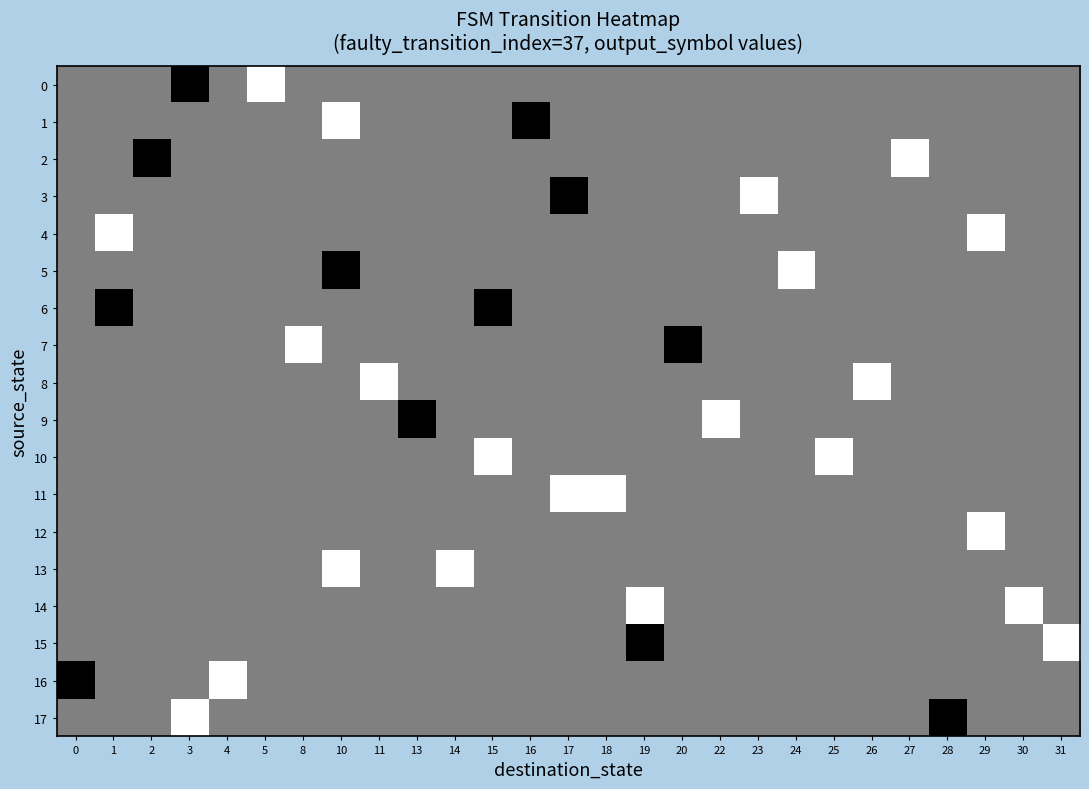

Reading left to right, transcribe all the data shown in this chart.

0: 0=0.5	1=0.5	2=0.5	3=0.0	4=0.5	5=1.0	8=0.5	10=0.5	11=0.5	13=0.5	14=0.5	15=0.5	16=0.5	17=0.5	18=0.5	19=0.5	20=0.5	22=0.5	23=0.5	24=0.5	25=0.5	26=0.5	27=0.5	28=0.5	29=0.5	30=0.5	31=0.5
1: 0=0.5	1=0.5	2=0.5	3=0.5	4=0.5	5=0.5	8=0.5	10=1.0	11=0.5	13=0.5	14=0.5	15=0.5	16=0.0	17=0.5	18=0.5	19=0.5	20=0.5	22=0.5	23=0.5	24=0.5	25=0.5	26=0.5	27=0.5	28=0.5	29=0.5	30=0.5	31=0.5
2: 0=0.5	1=0.5	2=0.0	3=0.5	4=0.5	5=0.5	8=0.5	10=0.5	11=0.5	13=0.5	14=0.5	15=0.5	16=0.5	17=0.5	18=0.5	19=0.5	20=0.5	22=0.5	23=0.5	24=0.5	25=0.5	26=0.5	27=1.0	28=0.5	29=0.5	30=0.5	31=0.5
3: 0=0.5	1=0.5	2=0.5	3=0.5	4=0.5	5=0.5	8=0.5	10=0.5	11=0.5	13=0.5	14=0.5	15=0.5	16=0.5	17=0.0	18=0.5	19=0.5	20=0.5	22=0.5	23=1.0	24=0.5	25=0.5	26=0.5	27=0.5	28=0.5	29=0.5	30=0.5	31=0.5
4: 0=0.5	1=1.0	2=0.5	3=0.5	4=0.5	5=0.5	8=0.5	10=0.5	11=0.5	13=0.5	14=0.5	15=0.5	16=0.5	17=0.5	18=0.5	19=0.5	20=0.5	22=0.5	23=0.5	24=0.5	25=0.5	26=0.5	27=0.5	28=0.5	29=1.0	30=0.5	31=0.5
5: 0=0.5	1=0.5	2=0.5	3=0.5	4=0.5	5=0.5	8=0.5	10=0.0	11=0.5	13=0.5	14=0.5	15=0.5	16=0.5	17=0.5	18=0.5	19=0.5	20=0.5	22=0.5	23=0.5	24=1.0	25=0.5	26=0.5	27=0.5	28=0.5	29=0.5	30=0.5	31=0.5
6: 0=0.5	1=0.0	2=0.5	3=0.5	4=0.5	5=0.5	8=0.5	10=0.5	11=0.5	13=0.5	14=0.5	15=0.0	16=0.5	17=0.5	18=0.5	19=0.5	20=0.5	22=0.5	23=0.5	24=0.5	25=0.5	26=0.5	27=0.5	28=0.5	29=0.5	30=0.5	31=0.5
7: 0=0.5	1=0.5	2=0.5	3=0.5	4=0.5	5=0.5	8=1.0	10=0.5	11=0.5	13=0.5	14=0.5	15=0.5	16=0.5	17=0.5	18=0.5	19=0.5	20=0.0	22=0.5	23=0.5	24=0.5	25=0.5	26=0.5	27=0.5	28=0.5	29=0.5	30=0.5	31=0.5
8: 0=0.5	1=0.5	2=0.5	3=0.5	4=0.5	5=0.5	8=0.5	10=0.5	11=1.0	13=0.5	14=0.5	15=0.5	16=0.5	17=0.5	18=0.5	19=0.5	20=0.5	22=0.5	23=0.5	24=0.5	25=0.5	26=1.0	27=0.5	28=0.5	29=0.5	30=0.5	31=0.5
9: 0=0.5	1=0.5	2=0.5	3=0.5	4=0.5	5=0.5	8=0.5	10=0.5	11=0.5	13=0.0	14=0.5	15=0.5	16=0.5	17=0.5	18=0.5	19=0.5	20=0.5	22=1.0	23=0.5	24=0.5	25=0.5	26=0.5	27=0.5	28=0.5	29=0.5	30=0.5	31=0.5
10: 0=0.5	1=0.5	2=0.5	3=0.5	4=0.5	5=0.5	8=0.5	10=0.5	11=0.5	13=0.5	14=0.5	15=1.0	16=0.5	17=0.5	18=0.5	19=0.5	20=0.5	22=0.5	23=0.5	24=0.5	25=1.0	26=0.5	27=0.5	28=0.5	29=0.5	30=0.5	31=0.5
11: 0=0.5	1=0.5	2=0.5	3=0.5	4=0.5	5=0.5	8=0.5	10=0.5	11=0.5	13=0.5	14=0.5	15=0.5	16=0.5	17=1.0	18=1.0	19=0.5	20=0.5	22=0.5	23=0.5	24=0.5	25=0.5	26=0.5	27=0.5	28=0.5	29=0.5	30=0.5	31=0.5
12: 0=0.5	1=0.5	2=0.5	3=0.5	4=0.5	5=0.5	8=0.5	10=0.5	11=0.5	13=0.5	14=0.5	15=0.5	16=0.5	17=0.5	18=0.5	19=0.5	20=0.5	22=0.5	23=0.5	24=0.5	25=0.5	26=0.5	27=0.5	28=0.5	29=1.0	30=0.5	31=0.5
13: 0=0.5	1=0.5	2=0.5	3=0.5	4=0.5	5=0.5	8=0.5	10=1.0	11=0.5	13=0.5	14=1.0	15=0.5	16=0.5	17=0.5	18=0.5	19=0.5	20=0.5	22=0.5	23=0.5	24=0.5	25=0.5	26=0.5	27=0.5	28=0.5	29=0.5	30=0.5	31=0.5
14: 0=0.5	1=0.5	2=0.5	3=0.5	4=0.5	5=0.5	8=0.5	10=0.5	11=0.5	13=0.5	14=0.5	15=0.5	16=0.5	17=0.5	18=0.5	19=1.0	20=0.5	22=0.5	23=0.5	24=0.5	25=0.5	26=0.5	27=0.5	28=0.5	29=0.5	30=1.0	31=0.5
15: 0=0.5	1=0.5	2=0.5	3=0.5	4=0.5	5=0.5	8=0.5	10=0.5	11=0.5	13=0.5	14=0.5	15=0.5	16=0.5	17=0.5	18=0.5	19=0.0	20=0.5	22=0.5	23=0.5	24=0.5	25=0.5	26=0.5	27=0.5	28=0.5	29=0.5	30=0.5	31=1.0
16: 0=0.0	1=0.5	2=0.5	3=0.5	4=1.0	5=0.5	8=0.5	10=0.5	11=0.5	13=0.5	14=0.5	15=0.5	16=0.5	17=0.5	18=0.5	19=0.5	20=0.5	22=0.5	23=0.5	24=0.5	25=0.5	26=0.5	27=0.5	28=0.5	29=0.5	30=0.5	31=0.5
17: 0=0.5	1=0.5	2=0.5	3=1.0	4=0.5	5=0.5	8=0.5	10=0.5	11=0.5	13=0.5	14=0.5	15=0.5	16=0.5	17=0.5	18=0.5	19=0.5	20=0.5	22=0.5	23=0.5	24=0.5	25=0.5	26=0.5	27=0.5	28=0.0	29=0.5	30=0.5	31=0.5